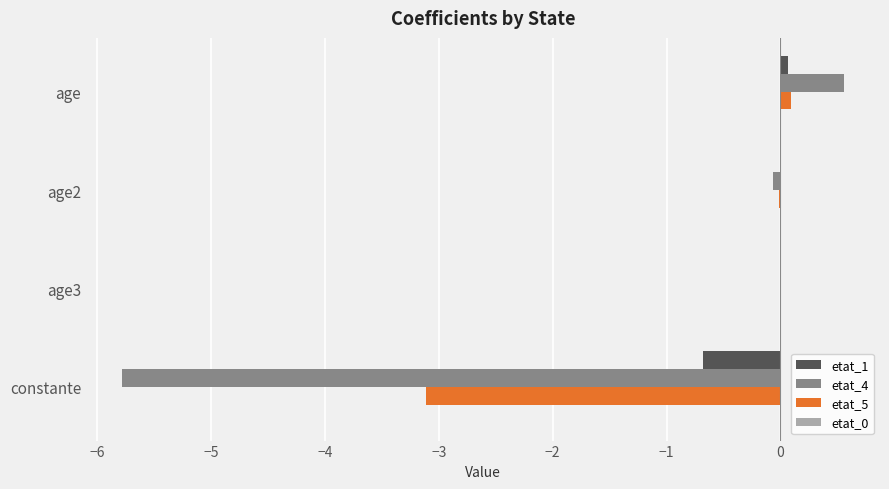

Is the value of etat_4 at constante greater than the value of etat_5 at constante?

No